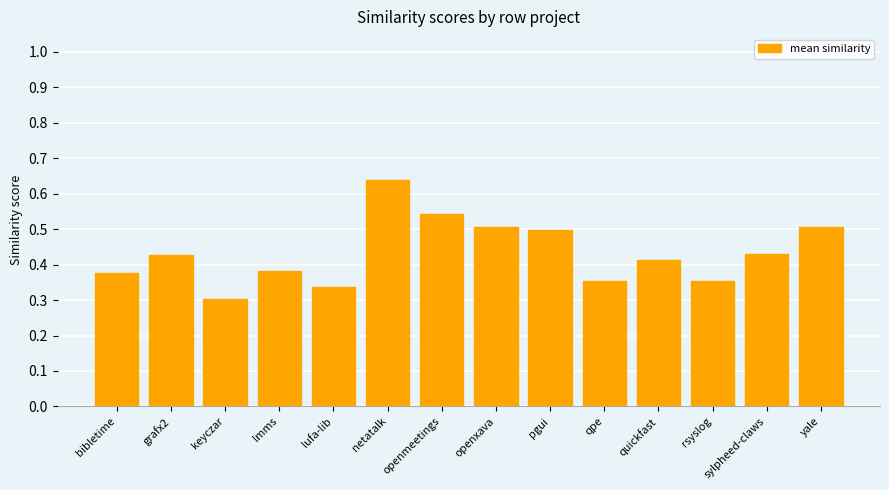

The chart shows a value of 0.5 at pgui. True or false?

True